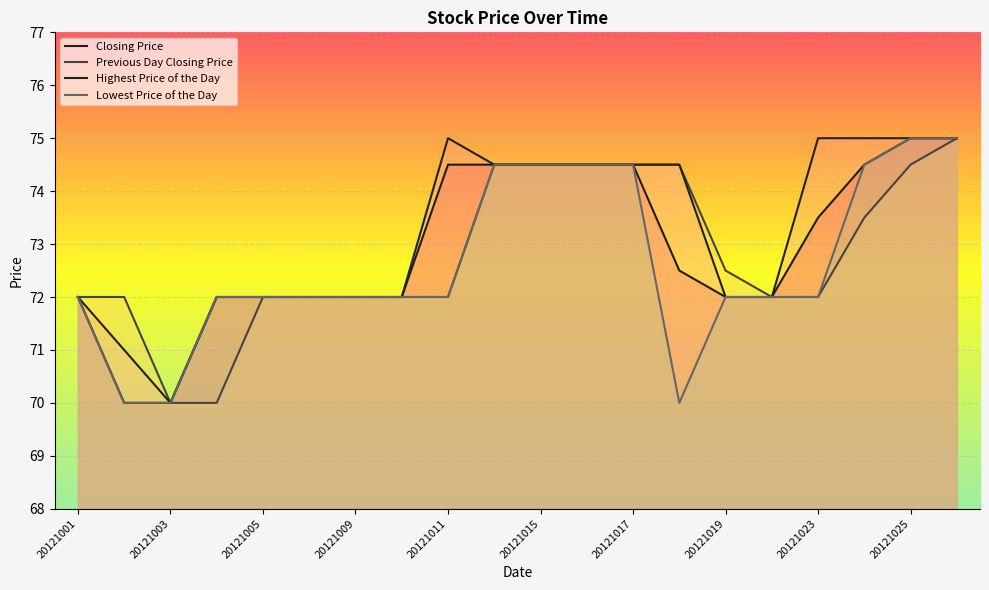

What are all the series names shown in the legend?

Closing Price, Previous Day Closing Price, Highest Price of the Day, Lowest Price of the Day